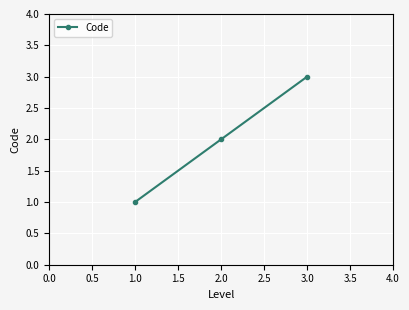

List the labels in order of value, largest first.

3.0, 2.0, 1.0